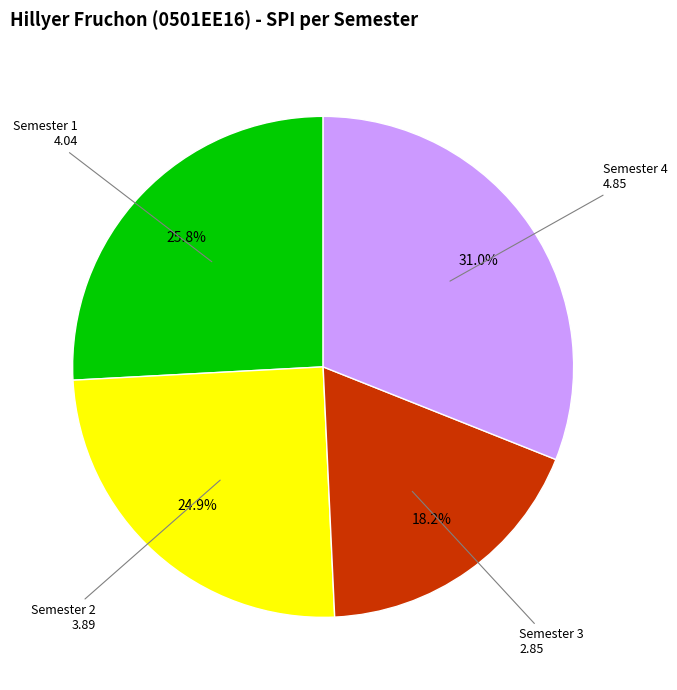

Is there any slice that represents more than half of the pie?

No